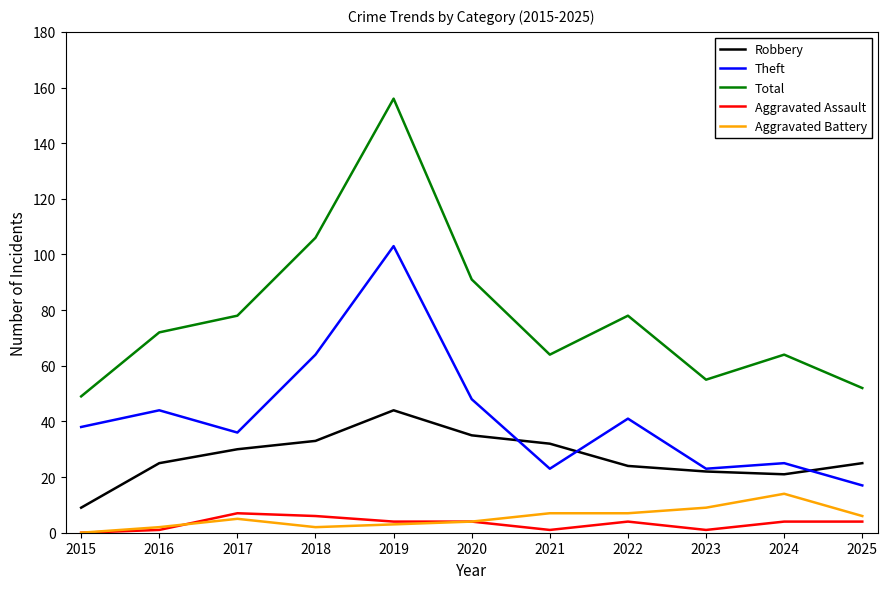

Is the value of Total at 2019 greater than the value of Aggravated Assault at 2024?

Yes